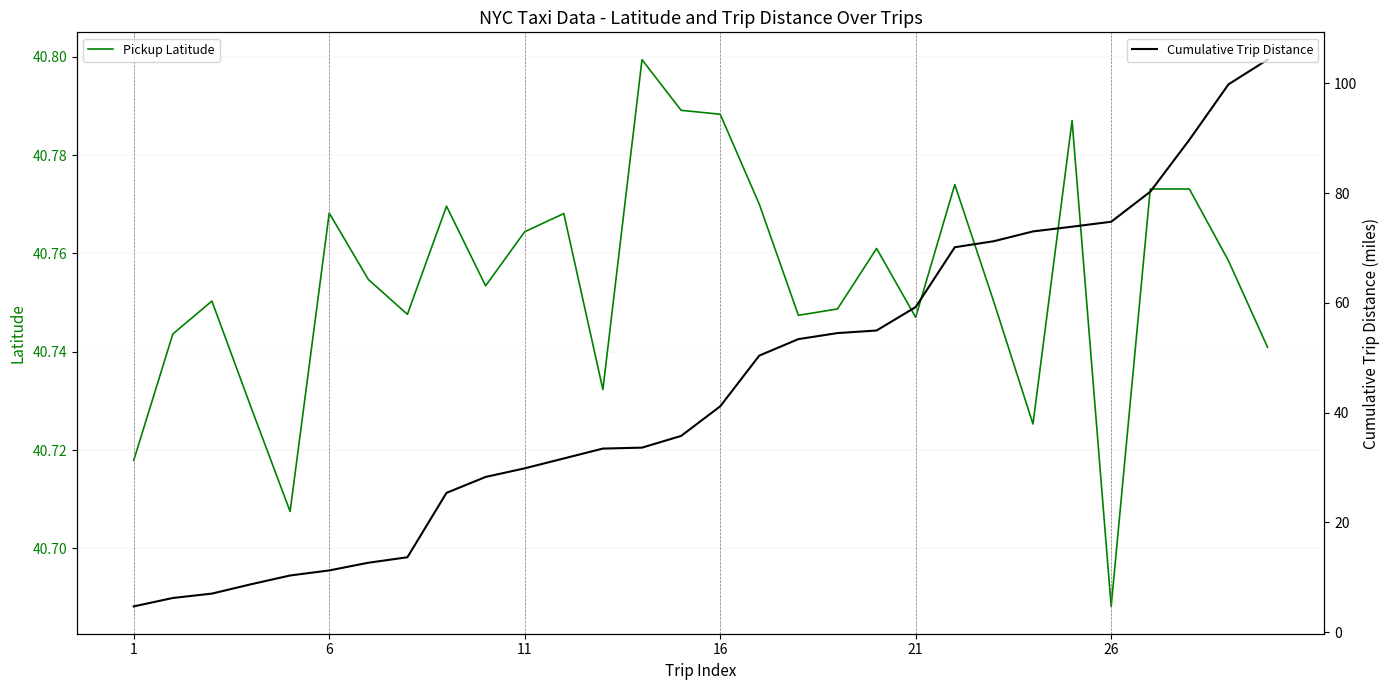

How many data points in Cumulative Trip Distance are above 41?

15